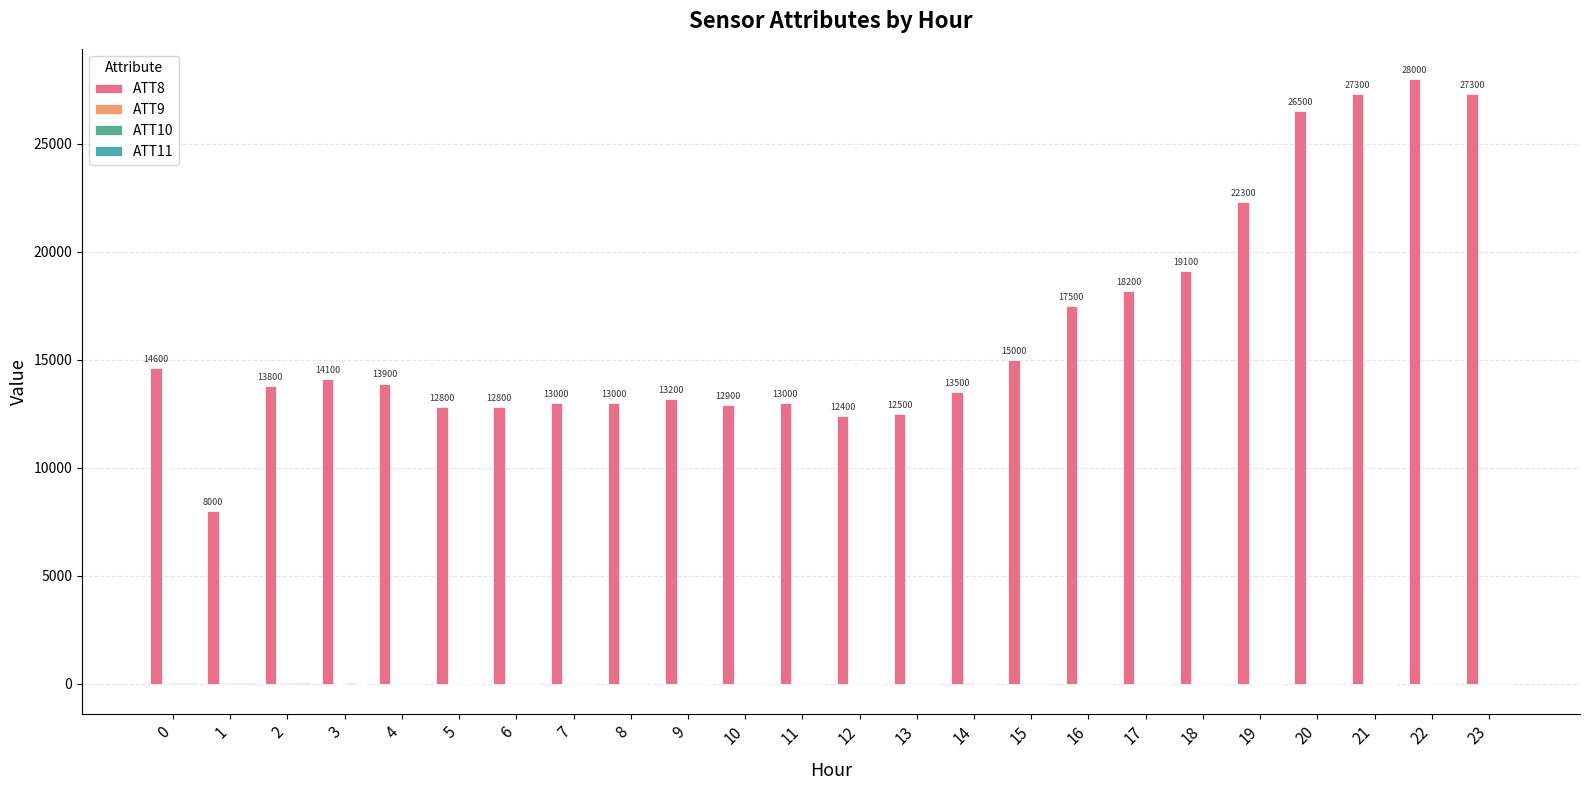

Which category has the highest value across all series?

22